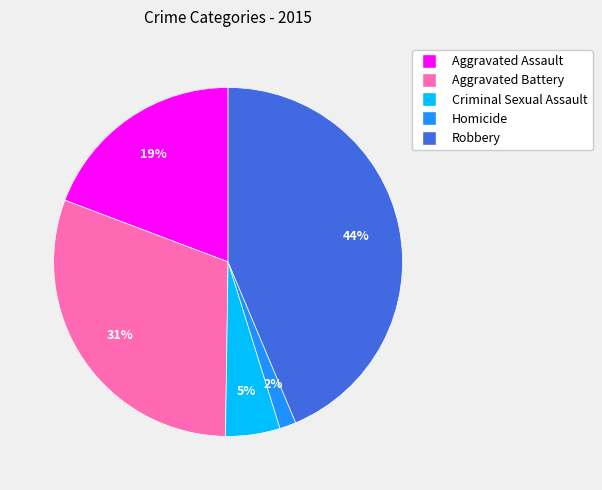

Does any single category account for the majority?

No